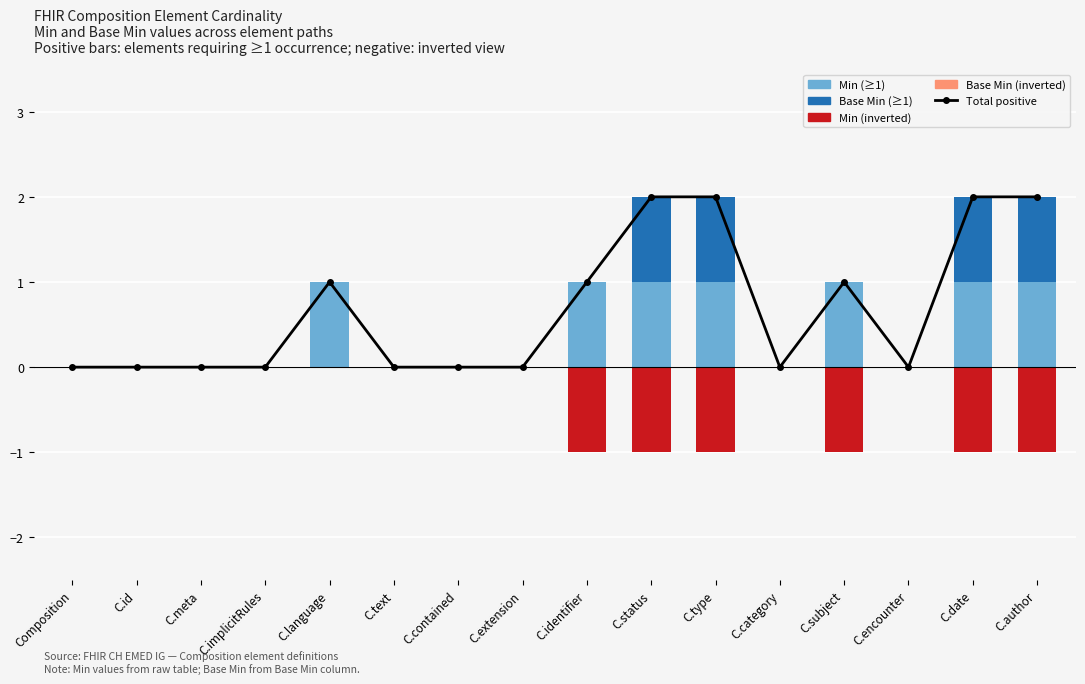

How many groups of bars are there?

16